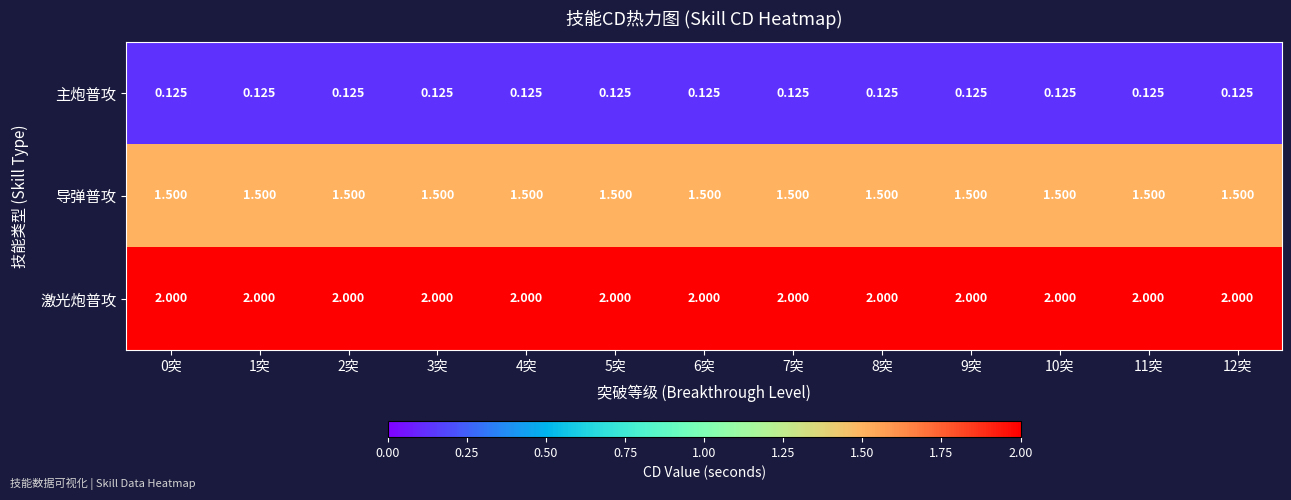

Rank the series by their average value, from highest to lowest.

激光炮普攻, 导弹普攻, 主炮普攻